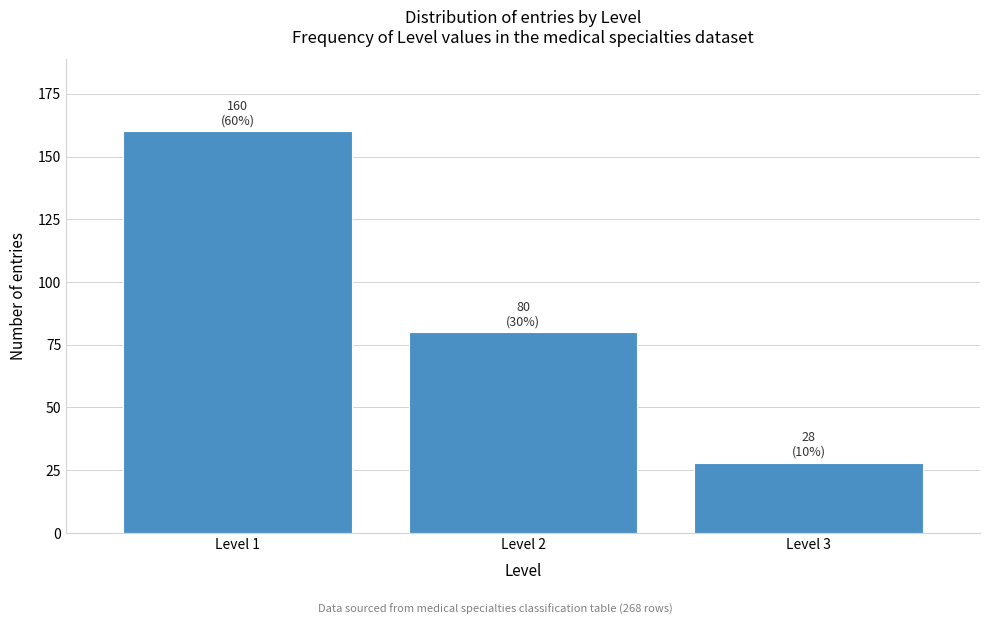

Reading left to right, extract all data points from this chart.

Level 1=160	Level 2=80	Level 3=28